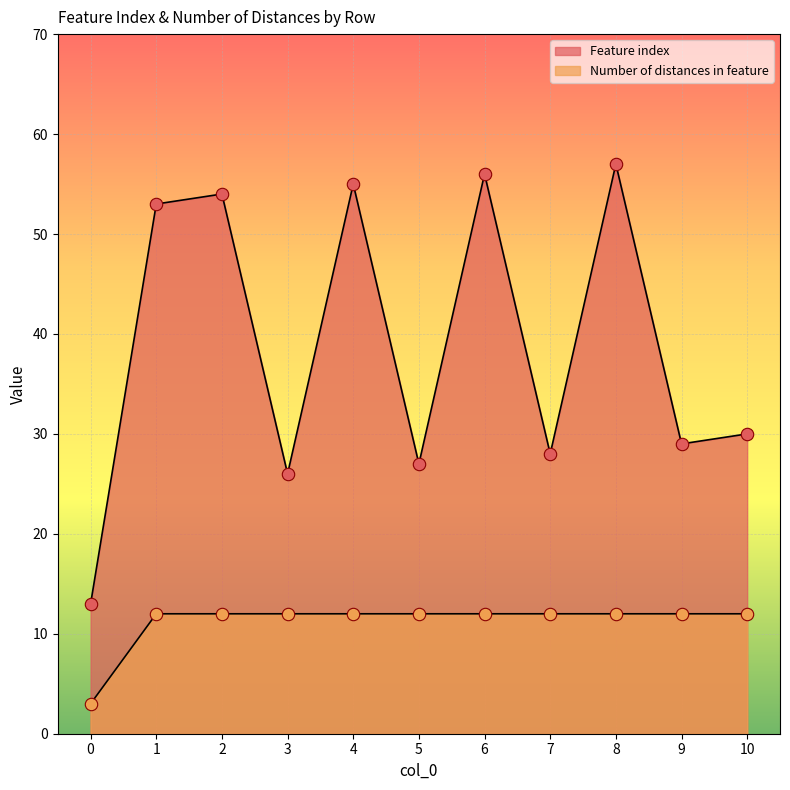

Which series has the widest spread of Y values?

Feature index